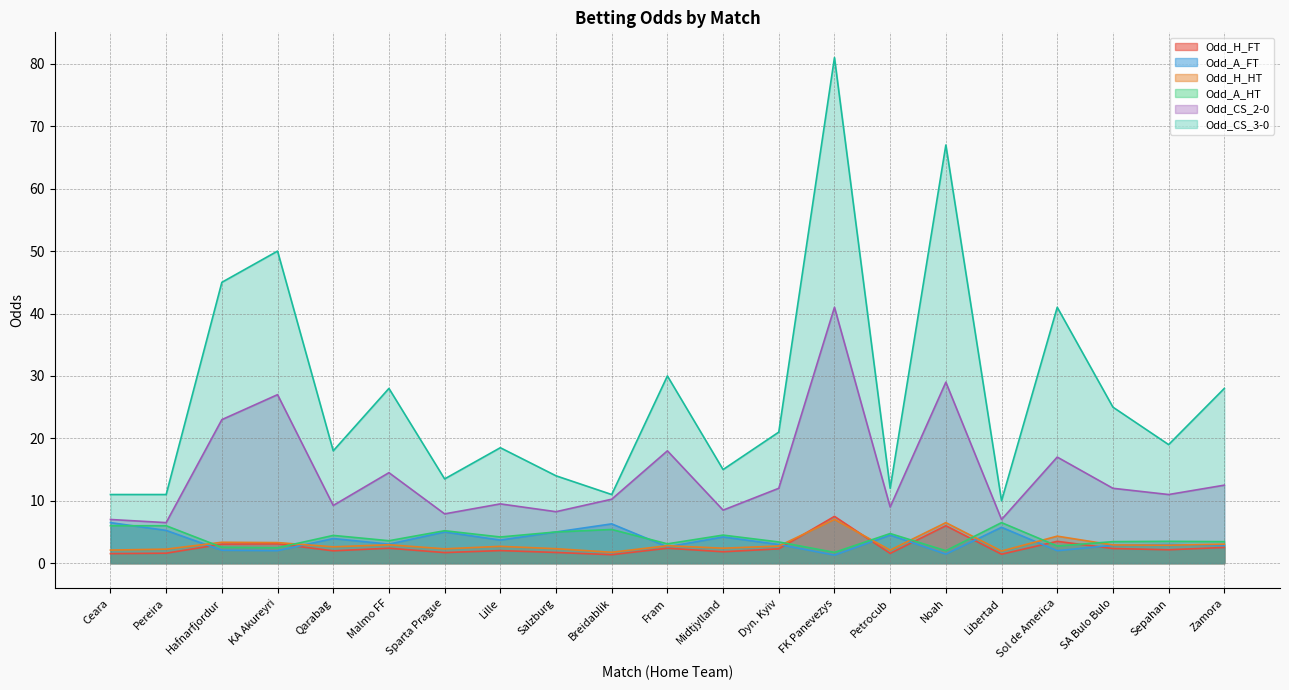

The value of Odd_CS_3-0 at Breidablik is 5.7. True or false?

False